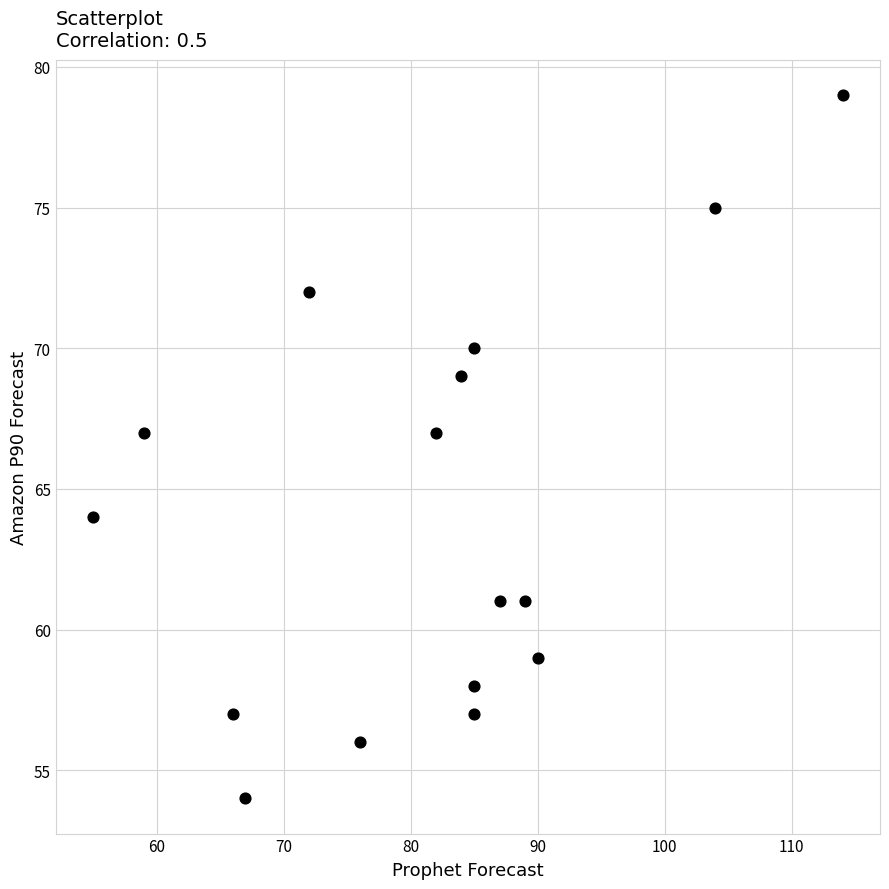

What is the range of X values (max minus min)?

59